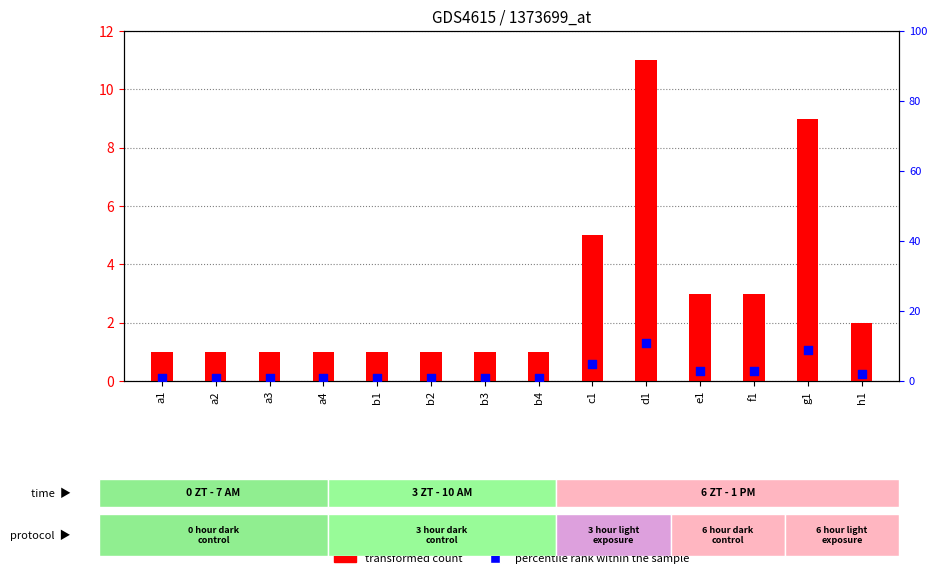

Which series has the largest Y range (max minus min)?

transformed count